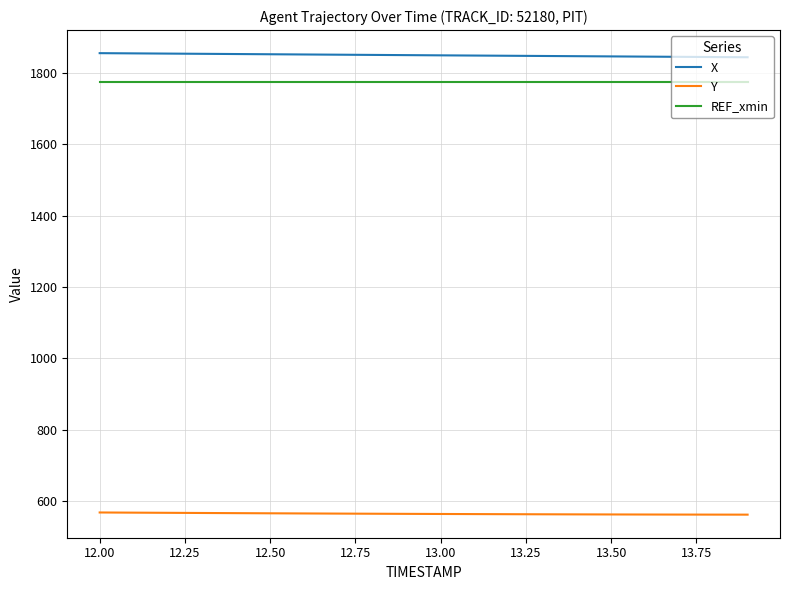

Which series has the largest total across all categories?

X